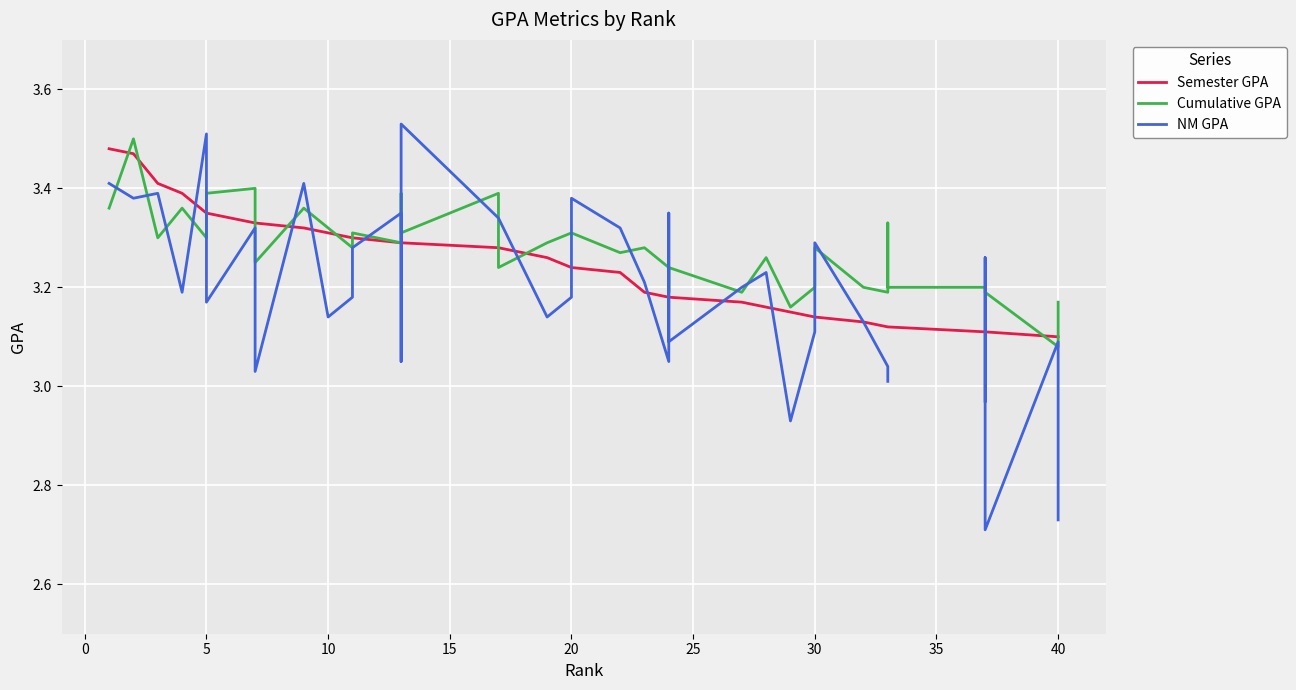

What is the minimum value shown in the chart?

2.7